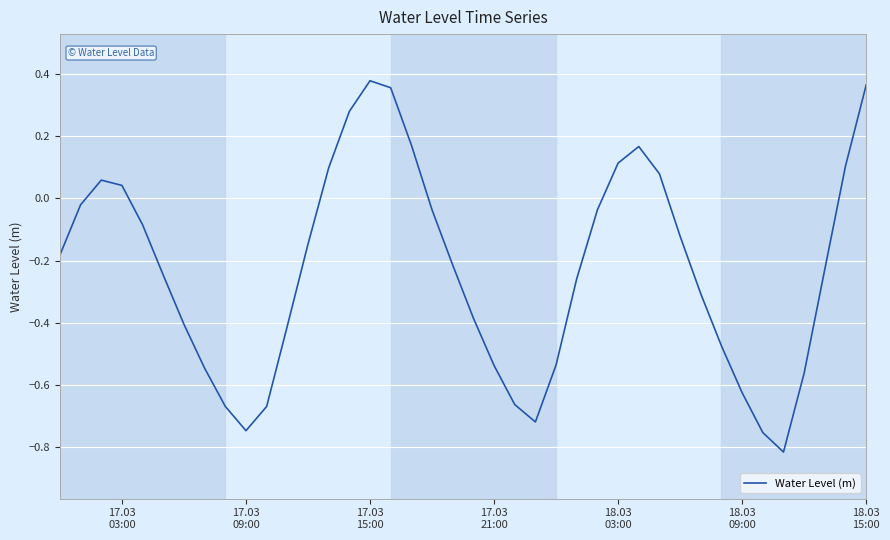

What is the difference between the maximum and minimum values?

1.2